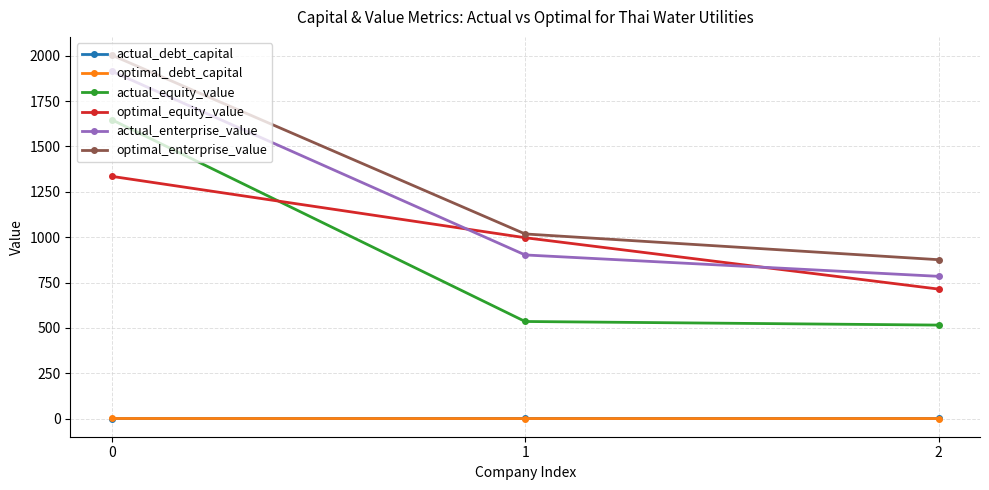

Which series has the largest range (max minus min)?

actual_equity_value